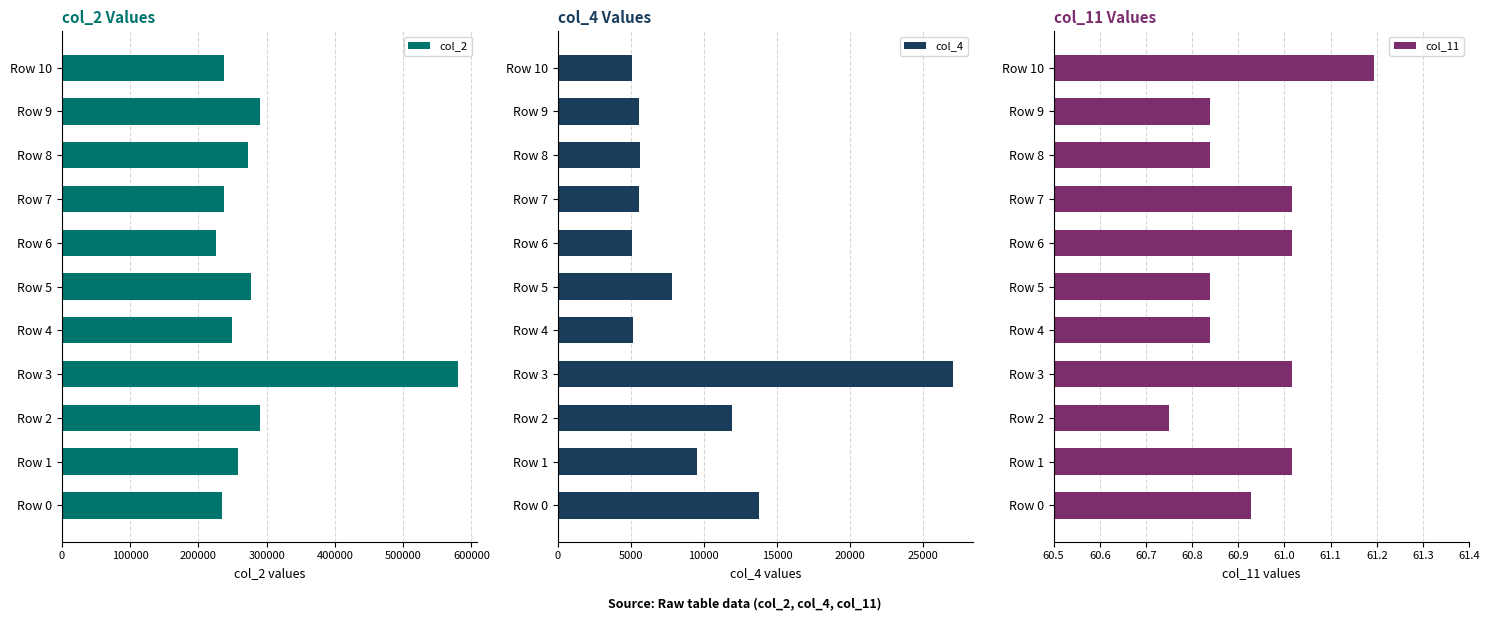

At how many categories does at least one series exceed 143234?

11